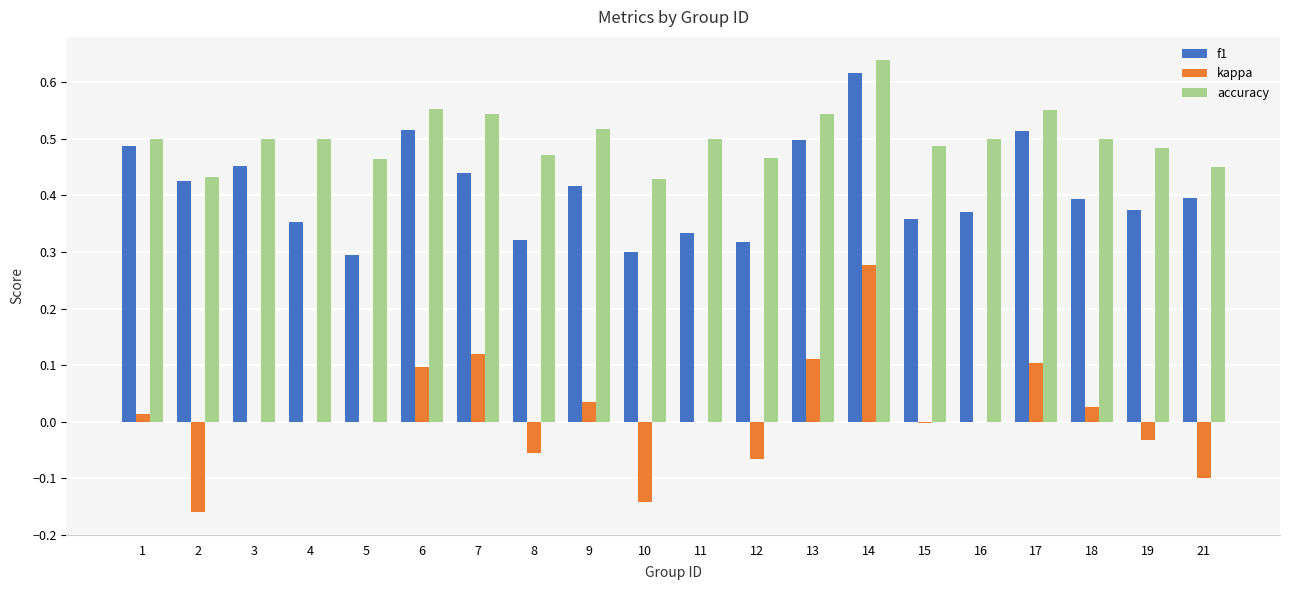

At which label does accuracy reach its peak?

14